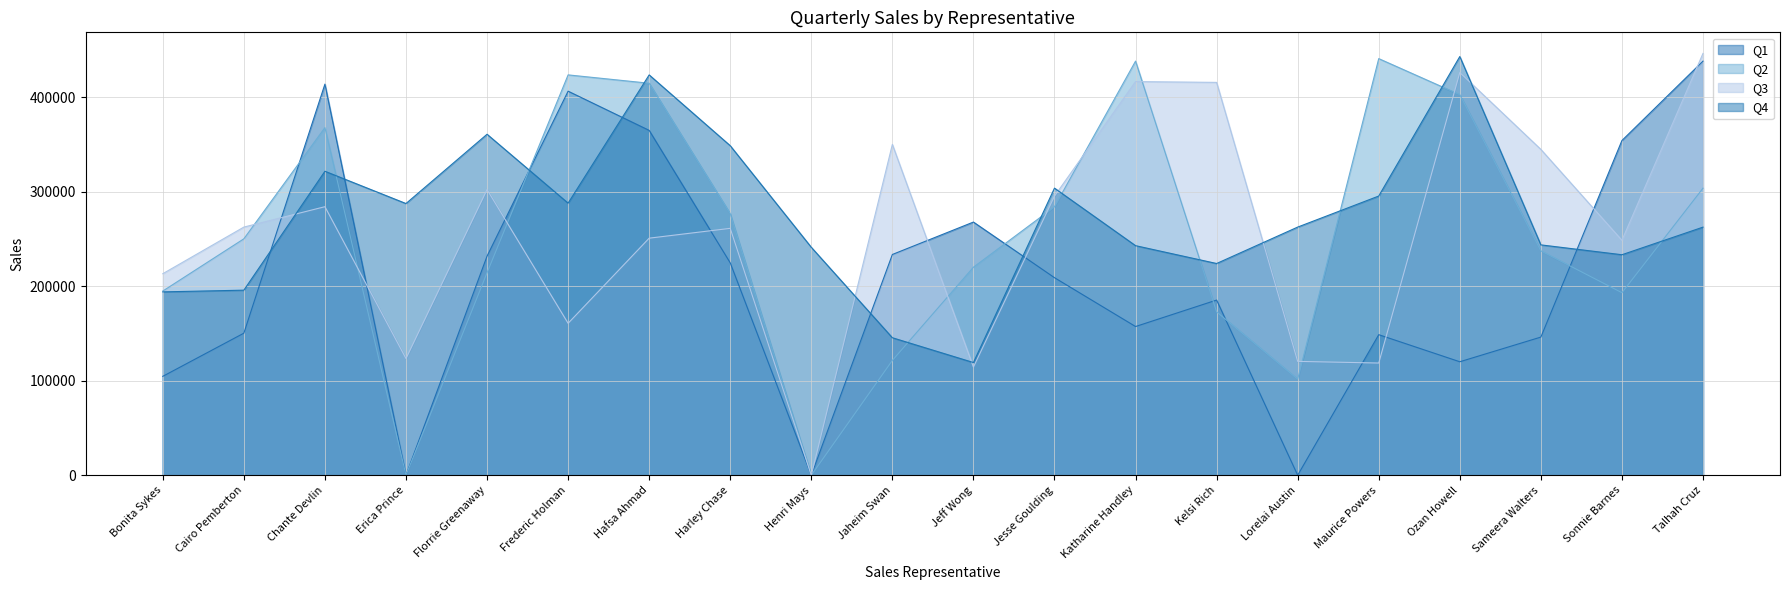

True or false: Q4 and Q1 cross at least once.

True